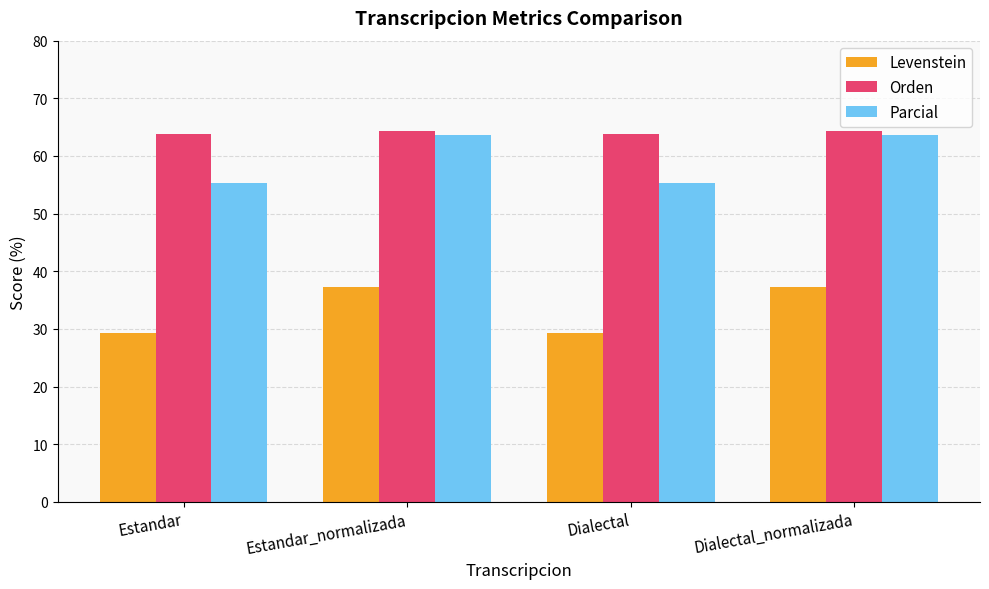

True or false: Orden has a value of 64.3 at Estandar_normalizada.

True